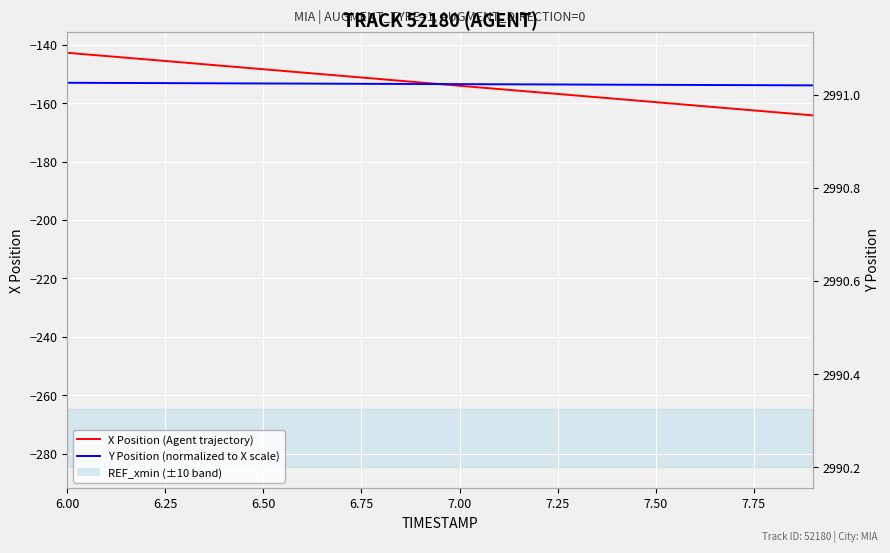

At which label is Y Position (normalized to X scale) closest to -153?

6.00